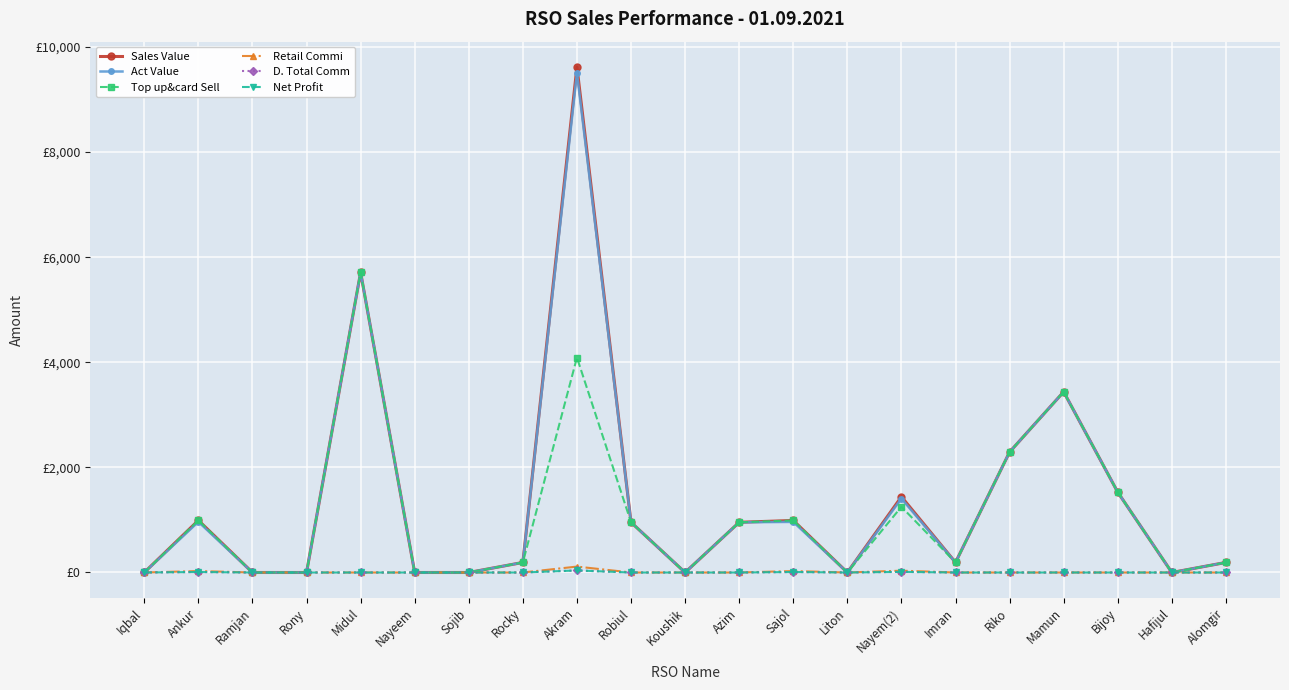

True or false: Net Profit and Sales Value cross at least once.

False